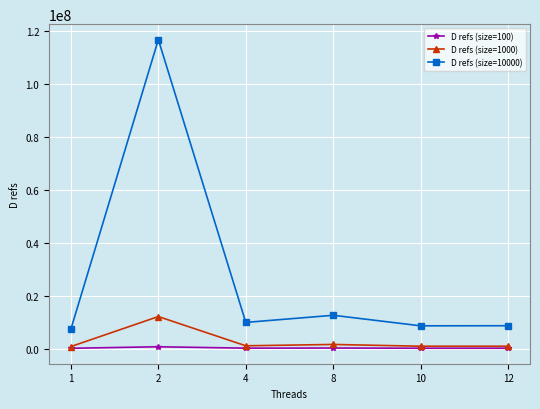

True or false: D refs (size=10000) has more than 2 points higher than both neighbors.

False